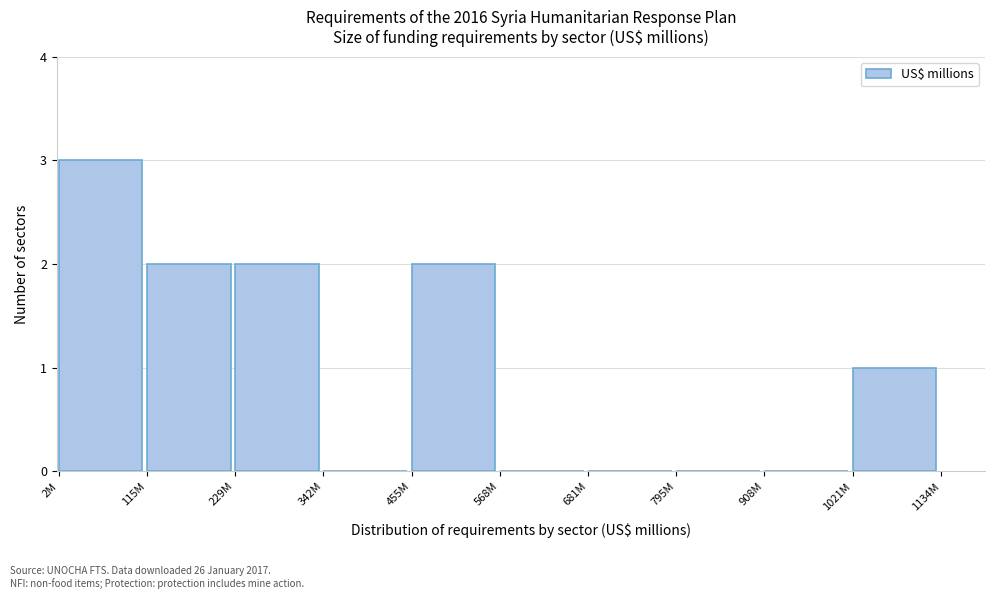

Reading left to right, extract all data points from this chart.

2M=3	115M=2	229M=2	342M=0	455M=2	568M=0	681M=0	795M=0	908M=0	1021M=1